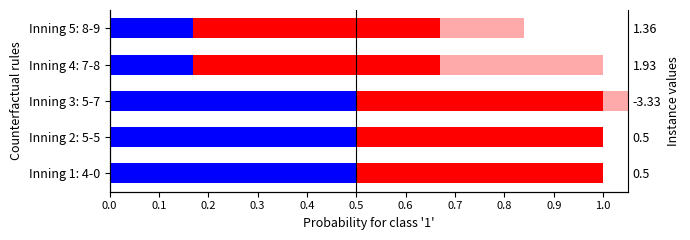

What is the highest value of the Blue (class 0) series?

0.5